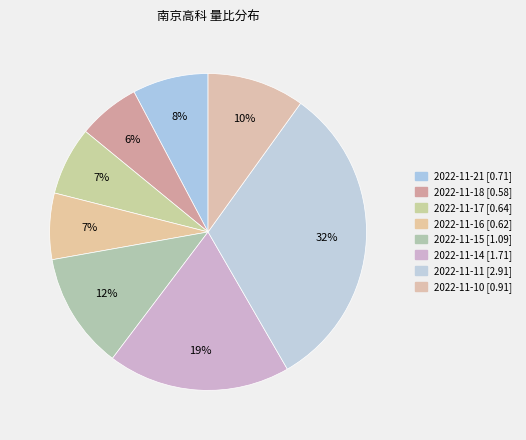

Count the number of slices in the pie.

8